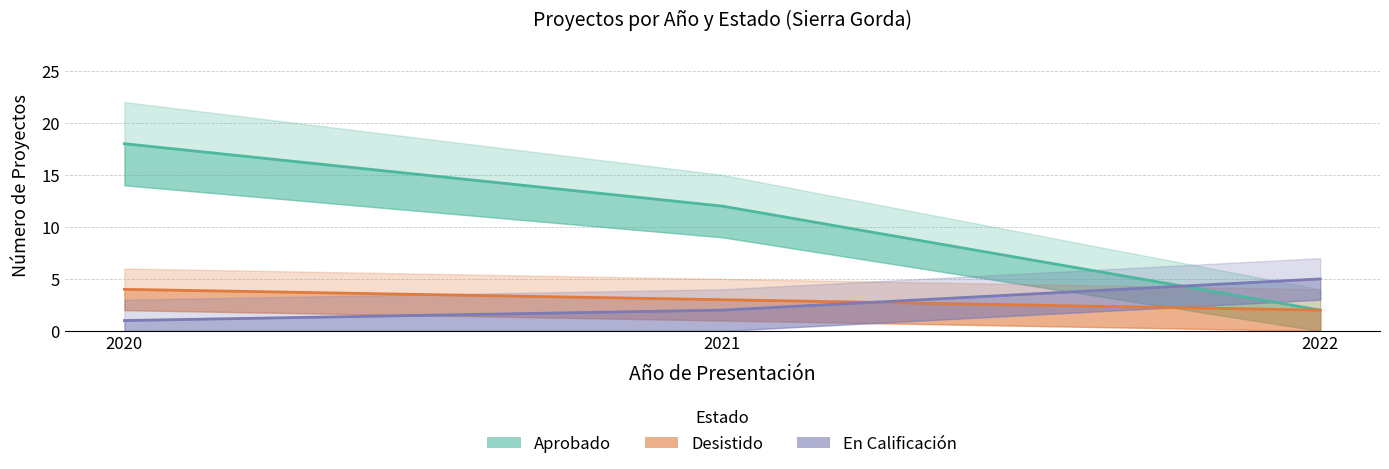

Which category has the lowest value in the Desistido series?

2022